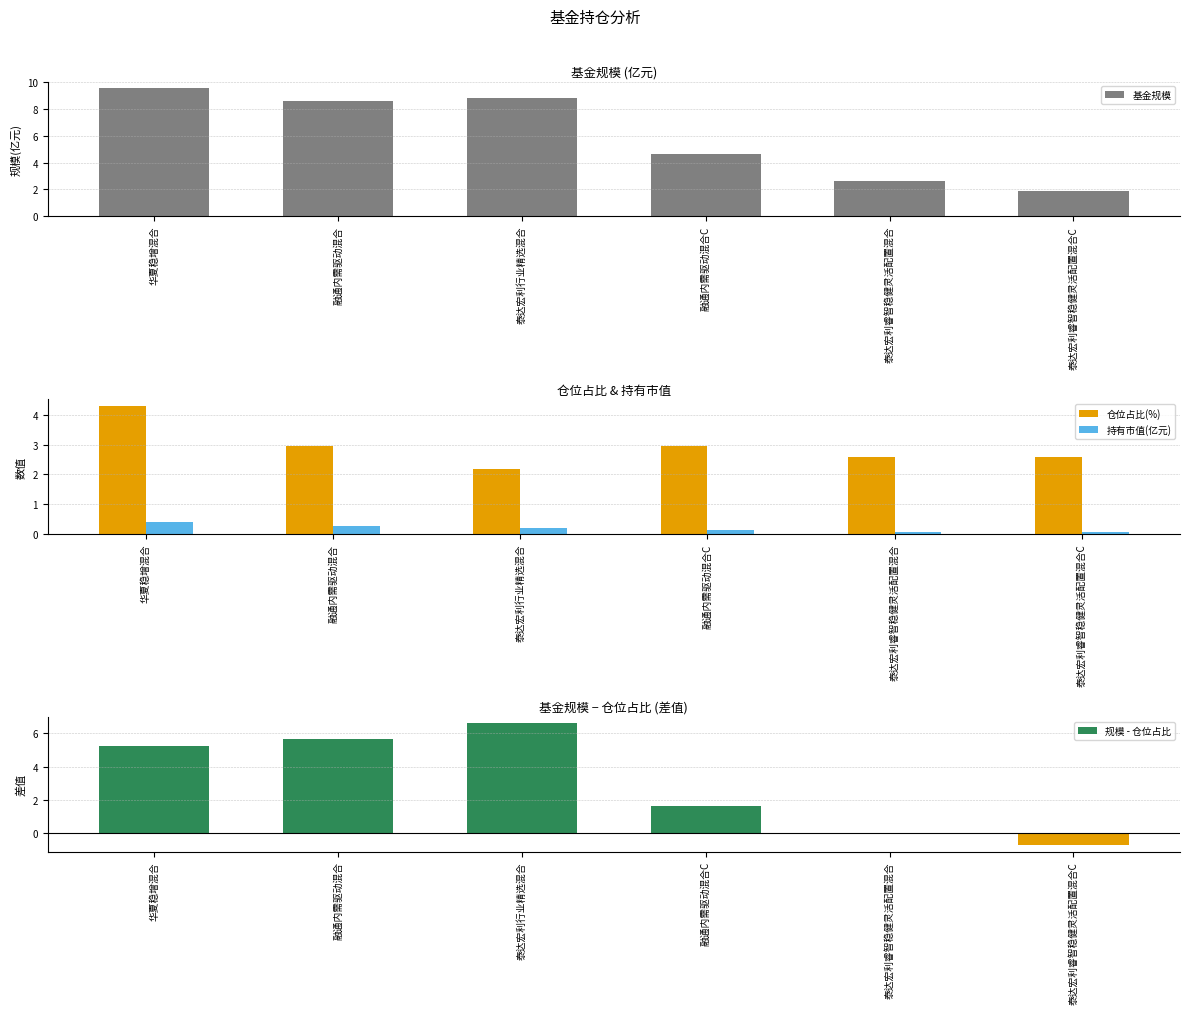

At 泰达宏利睿智稳健灵活配置混合C, list the series in order from largest to smallest.

仓位占比(%), 基金规模, 持有市值(亿元), 规模 - 仓位占比